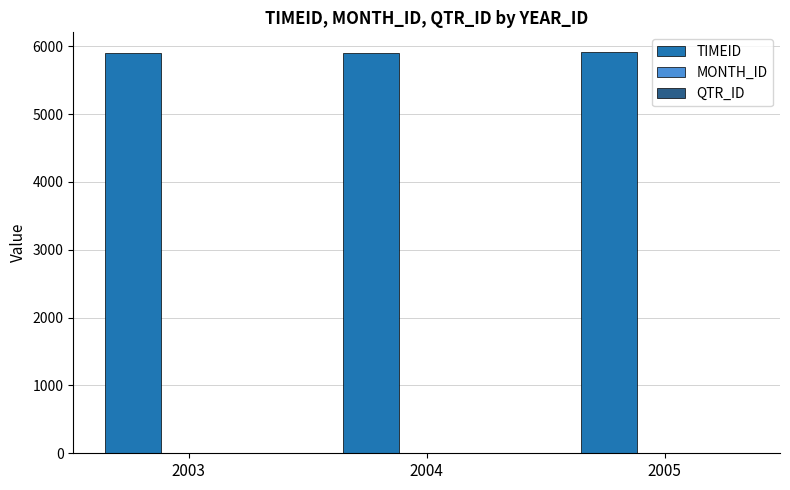

At which label is TIMEID closest to 5906?

2004